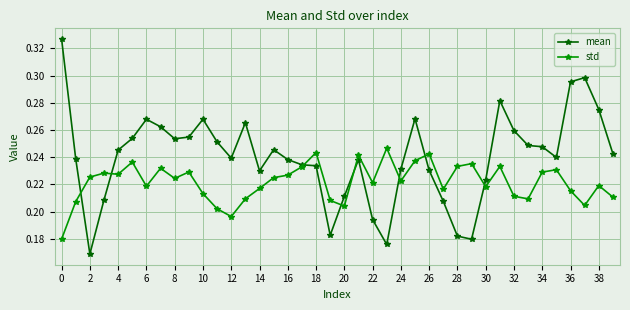

Which series has the largest total across all categories?

mean